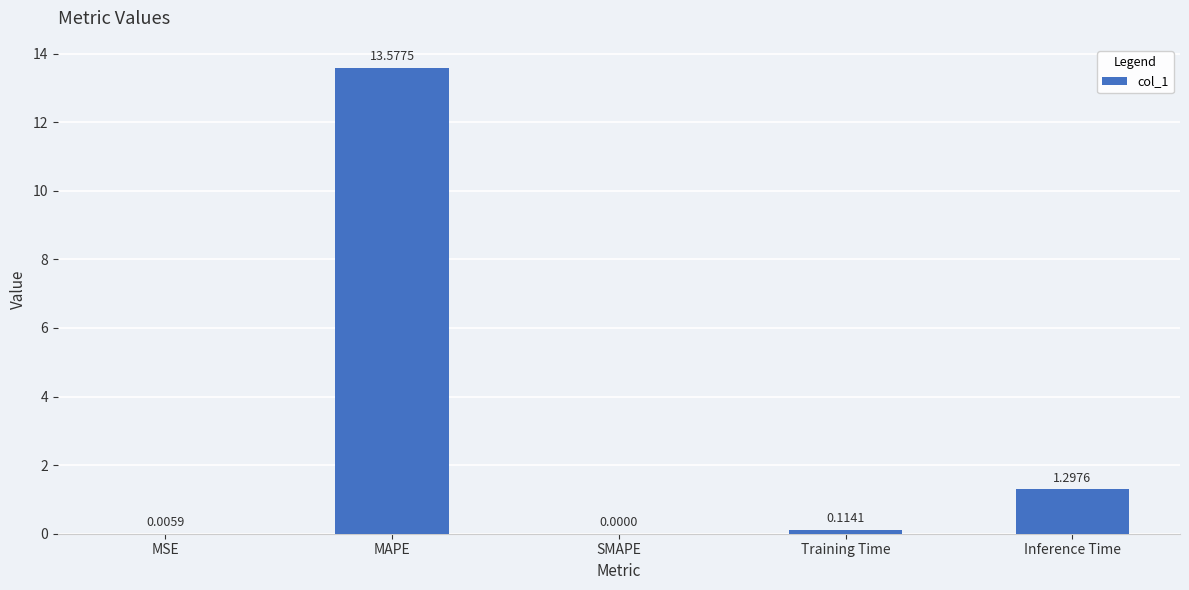

Where is the data nearest to the value 6?

Inference Time